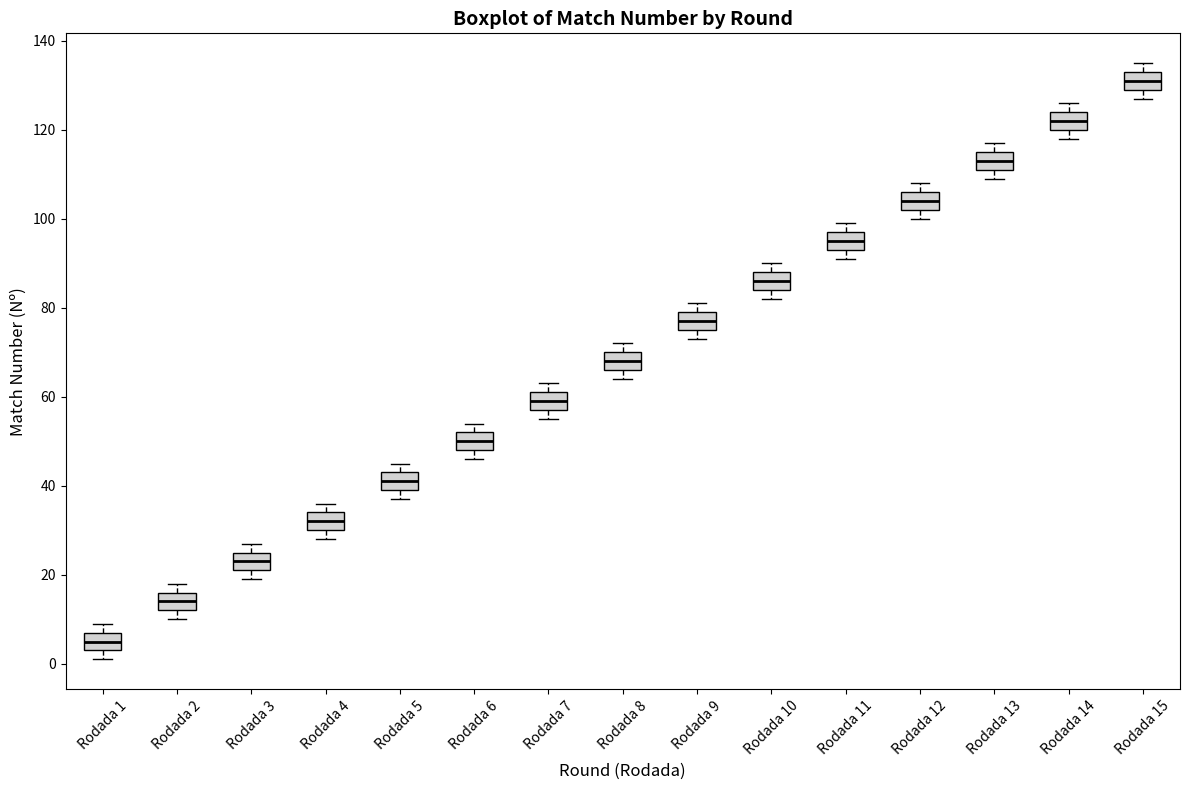

Reading left to right, transcribe this box plot: for each box, give where its median line is, the range the box spans, and where its two whiskers end, as read against the y-axis. The values are not printed on the chart, so give them approximately, as read against the axis.

Rodada 1: median 6, box 4 to 8, whiskers 2 to 10
Rodada 2: median 14, box 12 to 16, whiskers 10 to 18
Rodada 3: median 24, box 22 to 26, whiskers 20 to 28
Rodada 4: median 32, box 30 to 34, whiskers 28 to 36
Rodada 5: median 42, box 40 to 44, whiskers 38 to 46
Rodada 6: median 50, box 48 to 52, whiskers 46 to 54
Rodada 7: median 60, box 58 to 62, whiskers 56 to 64
Rodada 8: median 68, box 66 to 70, whiskers 64 to 72
Rodada 9: median 78, box 76 to 80, whiskers 74 to 82
Rodada 10: median 86, box 84 to 88, whiskers 82 to 90
Rodada 11: median 96, box 94 to 98, whiskers 92 to 100
Rodada 12: median 104, box 102 to 106, whiskers 100 to 108
Rodada 13: median 114, box 112 to 116, whiskers 110 to 118
Rodada 14: median 122, box 120 to 124, whiskers 118 to 126
Rodada 15: median 132, box 130 to 134, whiskers 128 to 136